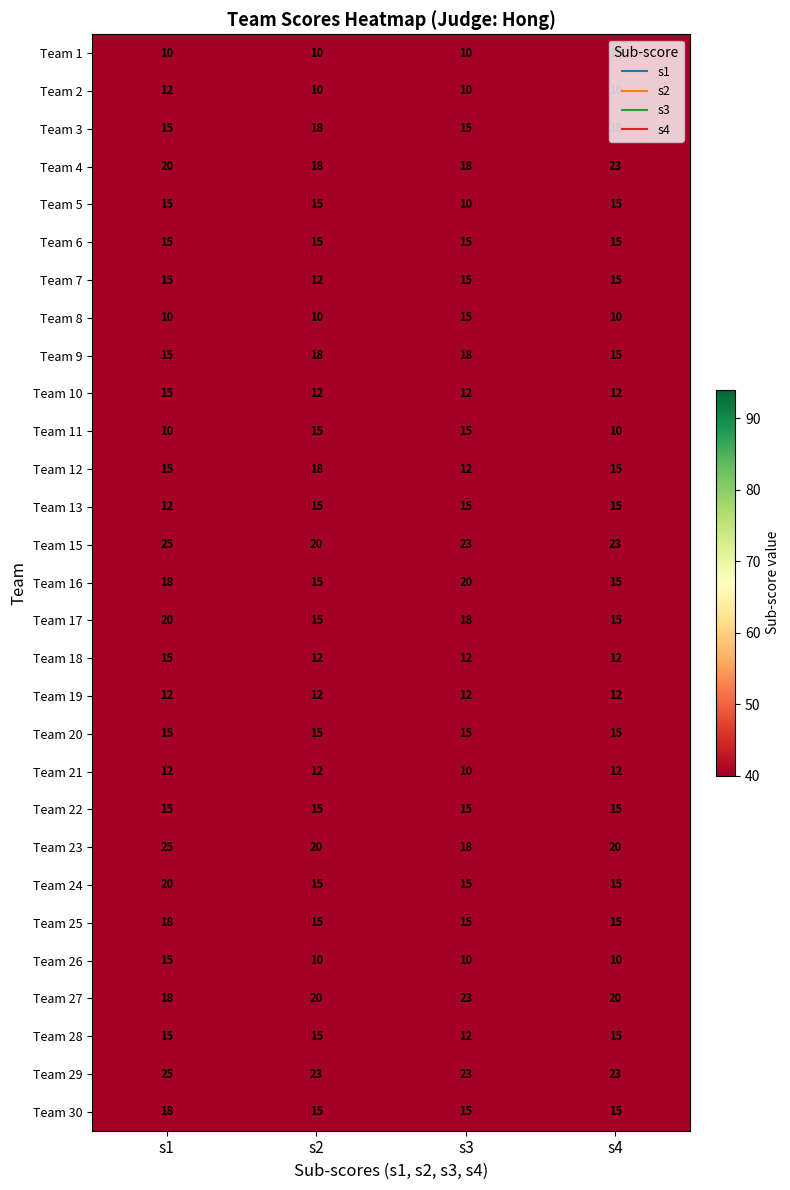

What is the average value of the Team 29 series?

24